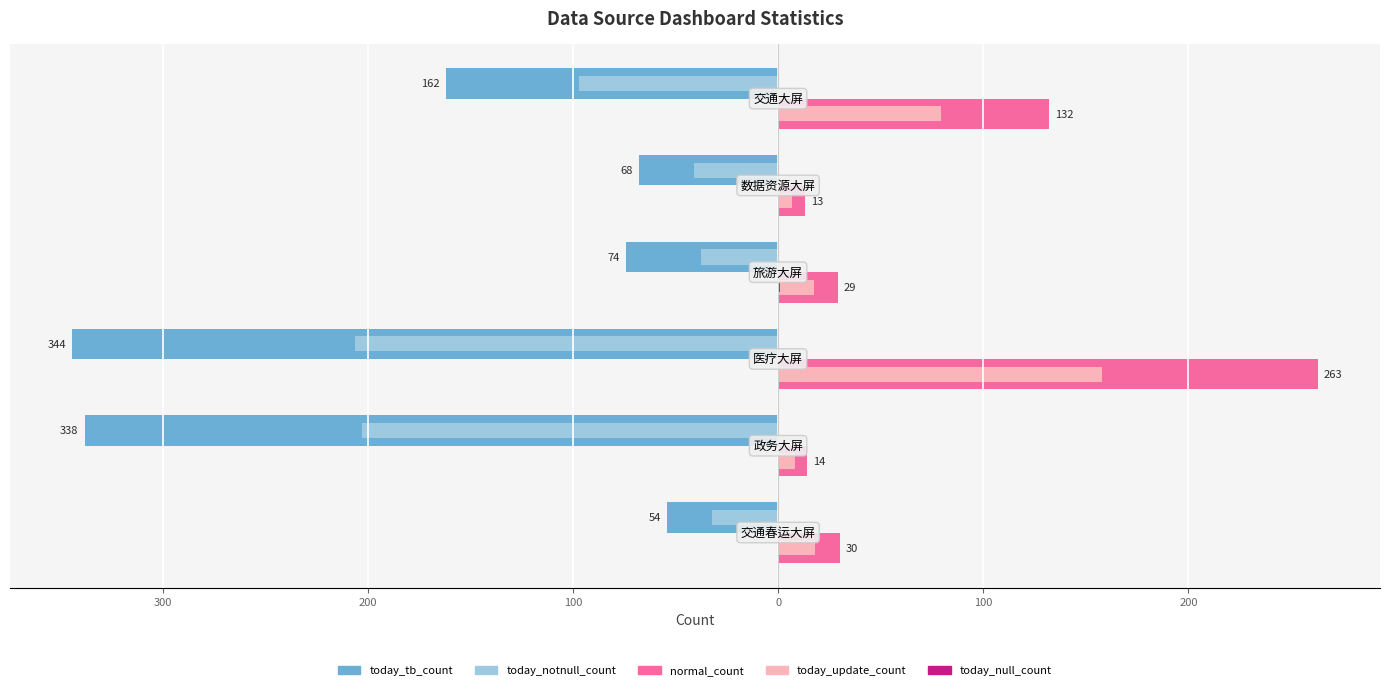

Reading right to left, extract all data points from this chart.

today_tb_count: 100=-162.0	0=-68.0	100=-74.0	200=-344.0	300=-338.0	400=-54.0
normal_count: 100=132.0	0=13.0	100=29.0	200=263.0	300=14.0	400=30.0
today_notnull_count: 100=-97.2	0=-40.8	100=-37.8	200=-206.4	300=-202.8	400=-32.4
today_update_count: 100=79.2	0=6.6	100=17.4	200=157.8	300=8.4	400=18.0
today_null_count: 100=0.0	0=0.0	100=1.1	200=0.0	300=0.0	400=0.0